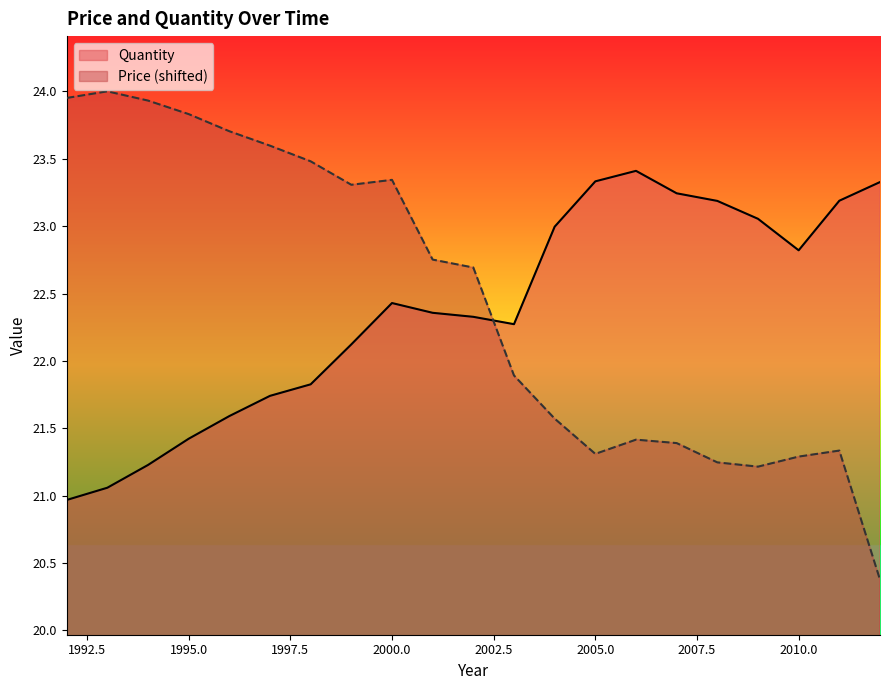

What is the maximum value shown in the chart?

24.0